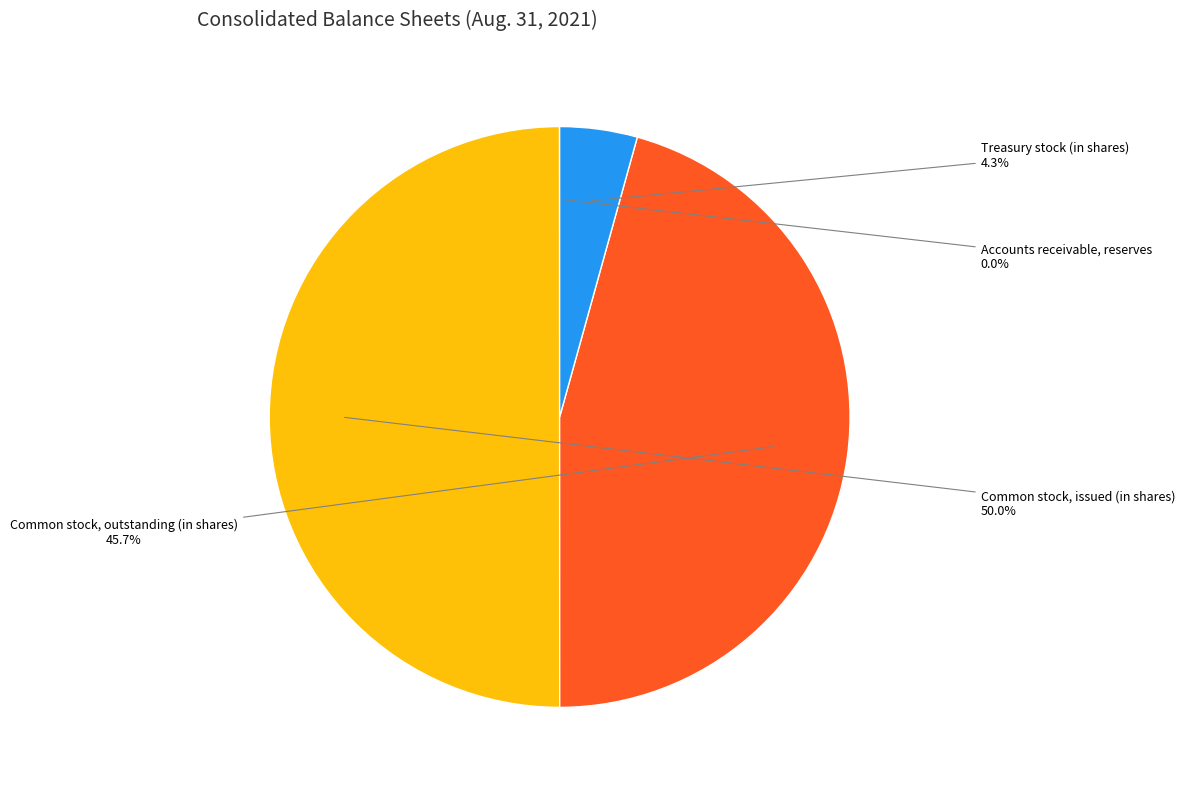

To the nearest percent, what is the average slice percentage?

25%